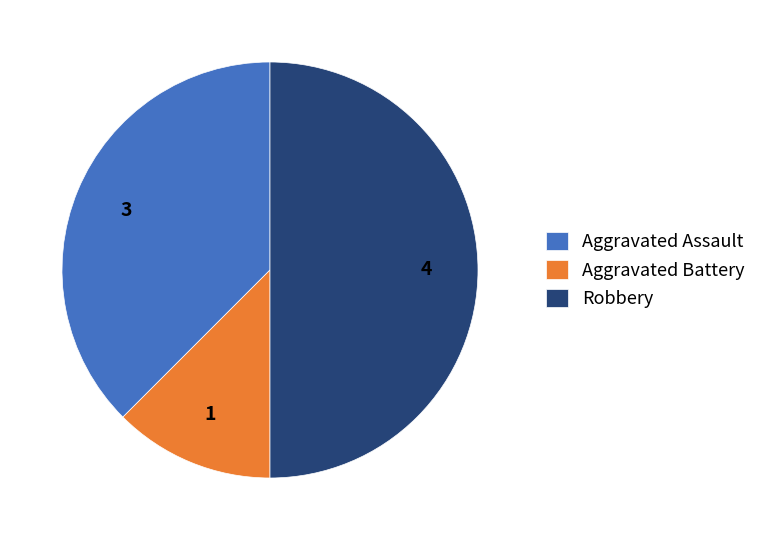

What is the ratio of the value at Robbery to the value at Aggravated Assault?

1.3